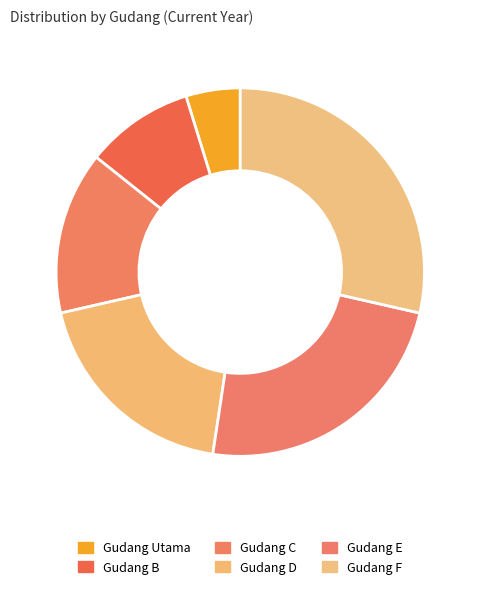

Which category has the biggest portion of the pie?

Gudang F